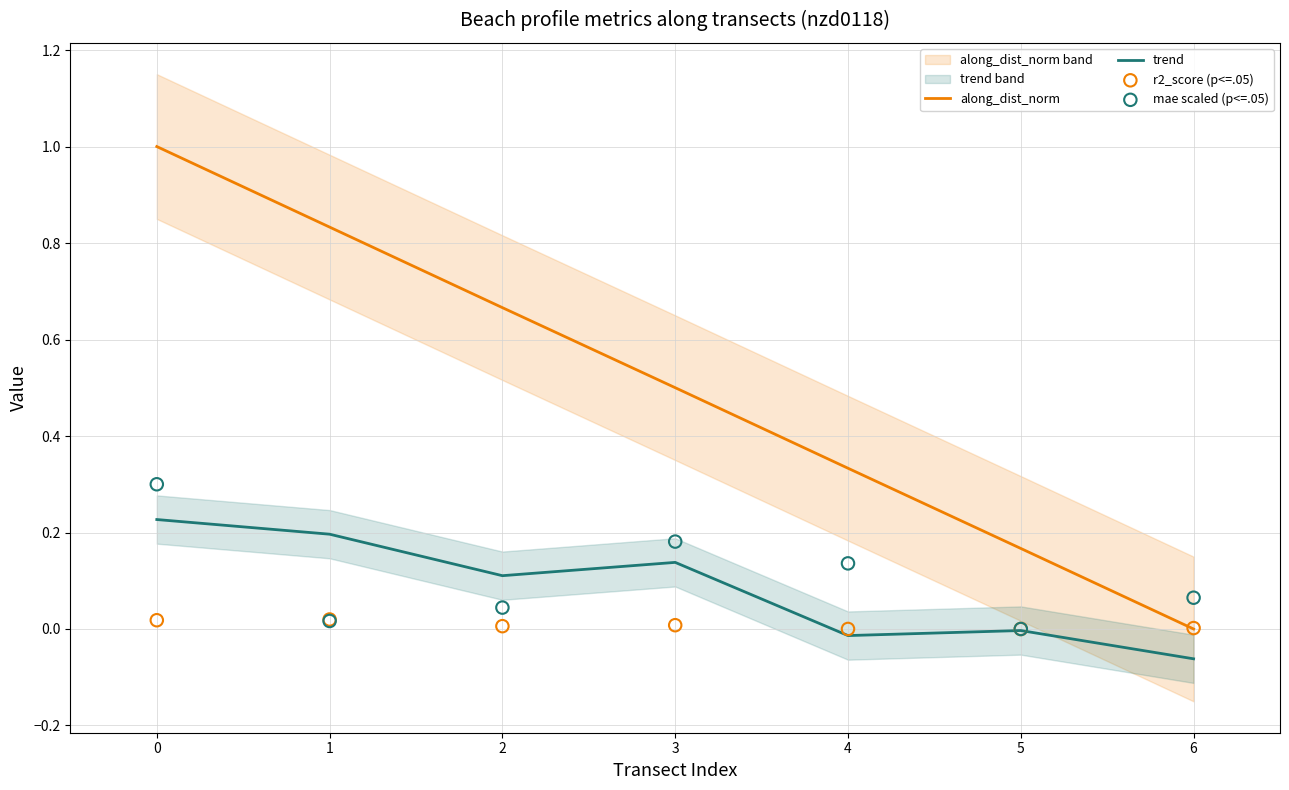

Which series has the largest total across all categories?

along_dist_norm